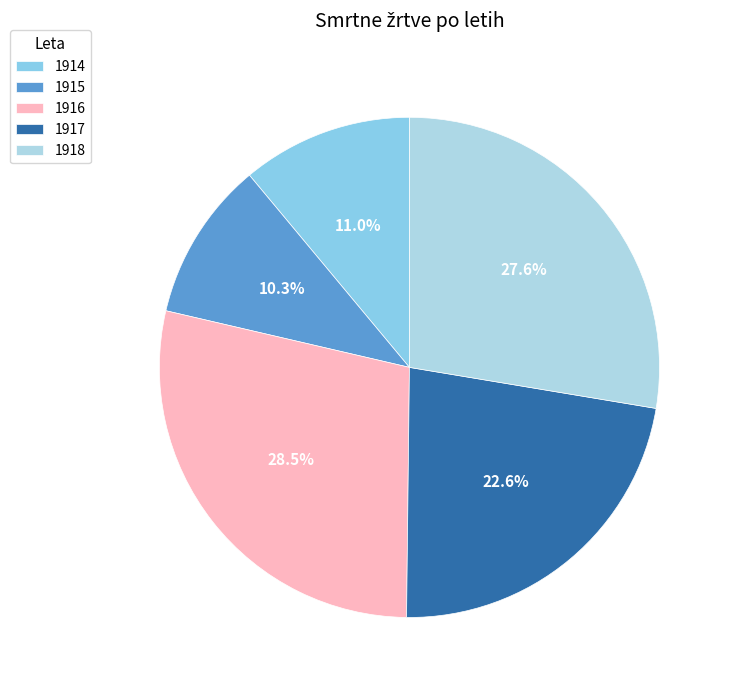

How many segments does this pie chart have?

5